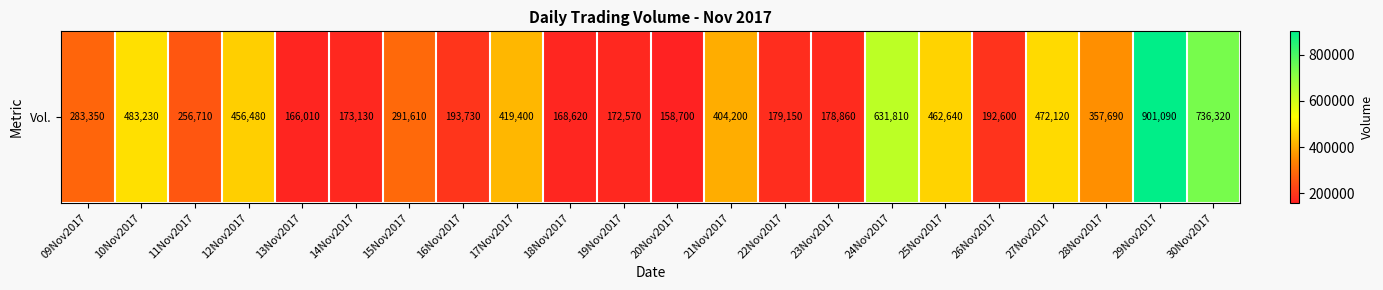

What is the maximum value shown in the chart?

901090